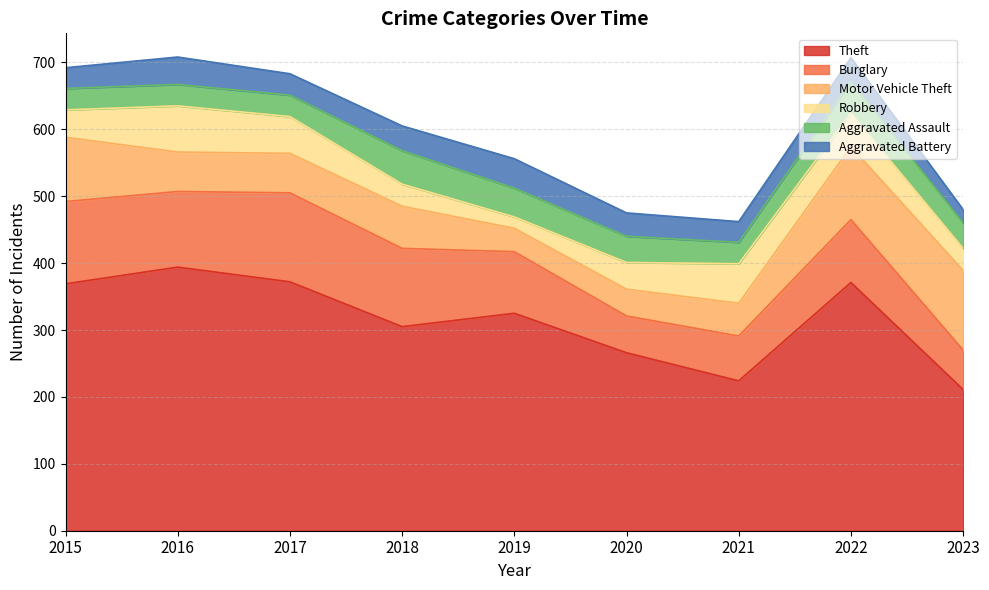

Which has a higher value, 2016 or 2022?

2016